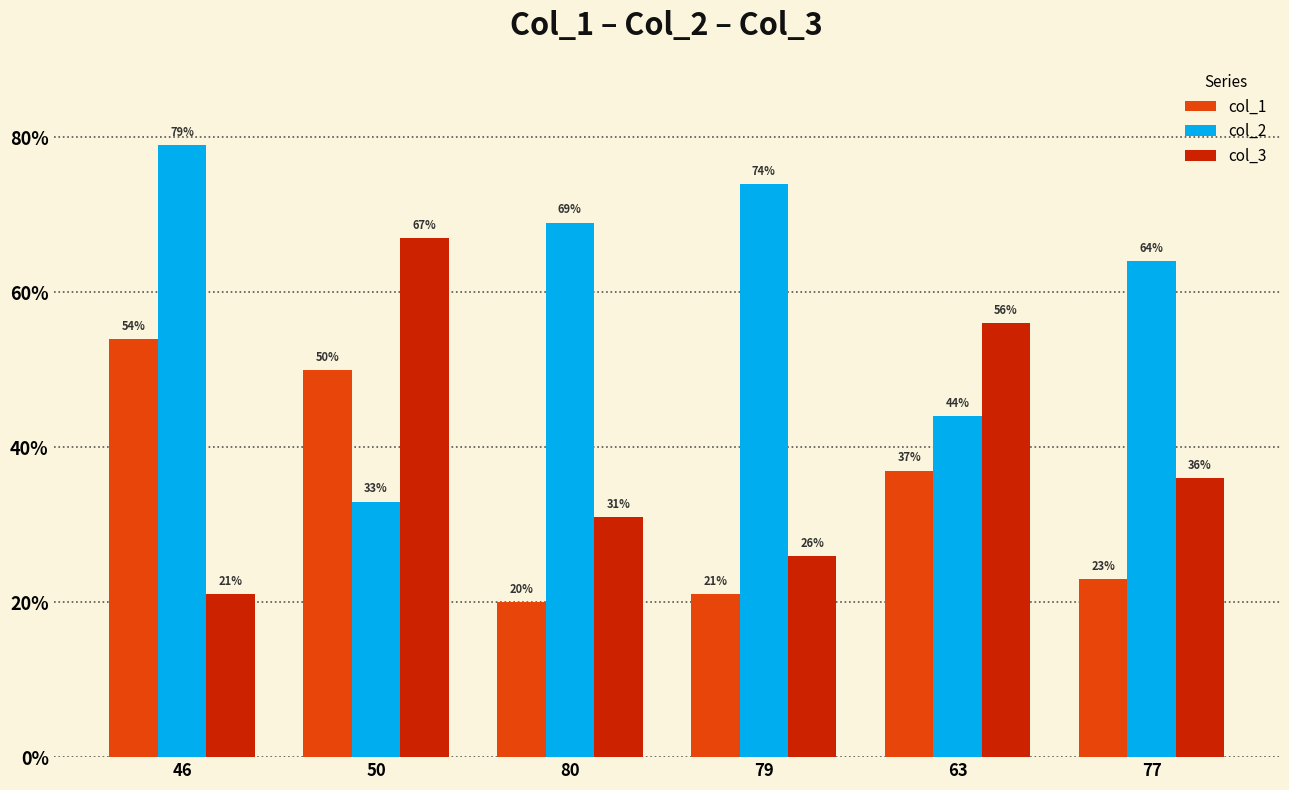

What are all the series names shown in the legend?

col_1, col_2, col_3